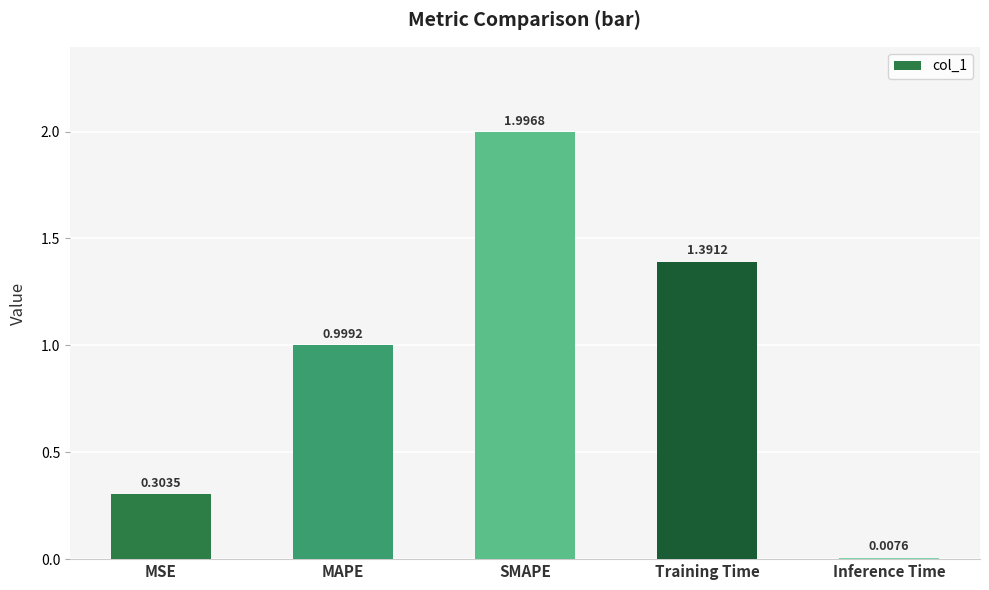

How many bars are there in total?

5